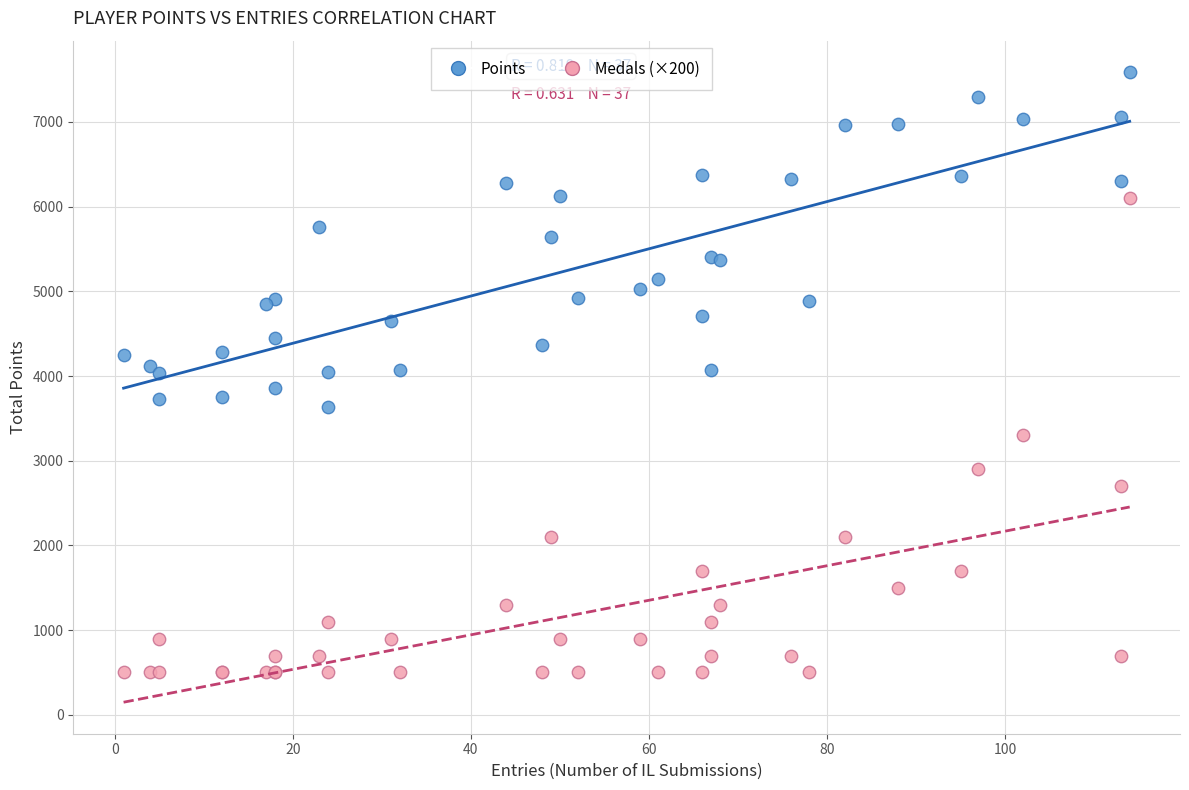

Which series contains the highest Y value?

Points